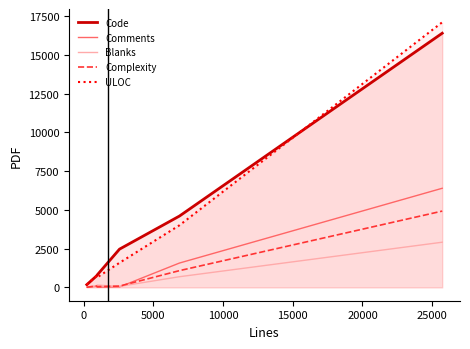

What is the maximum value for Complexity?

4927